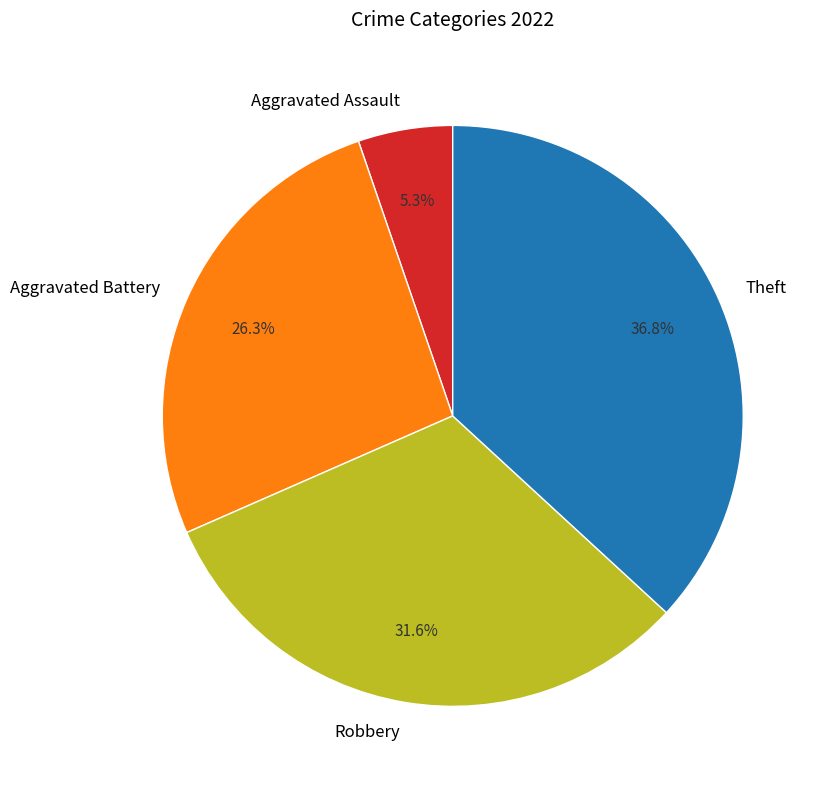

What percentage is NOT represented by Robbery?

68.4%